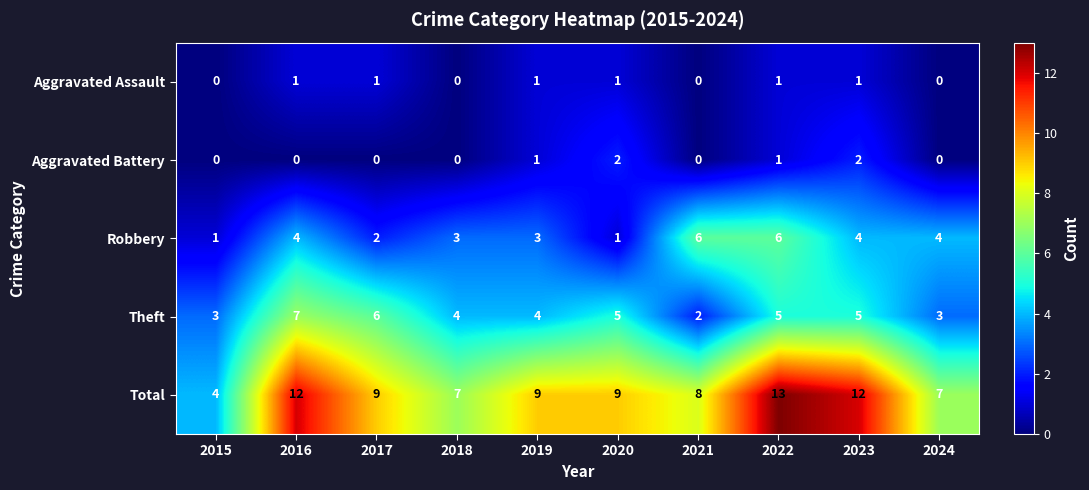

True or false: Total has a value of 7 at 2018.

True